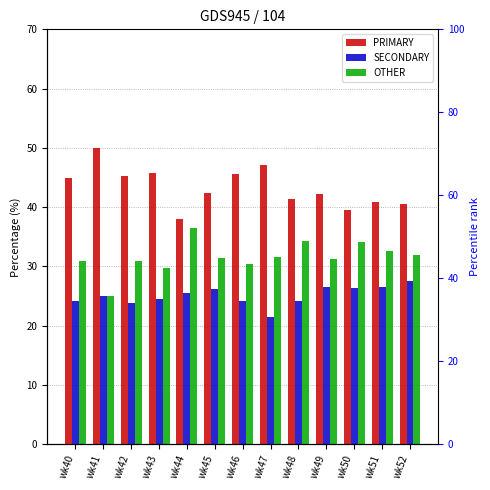

At which label is PRIMARY closest to 44?

wk40